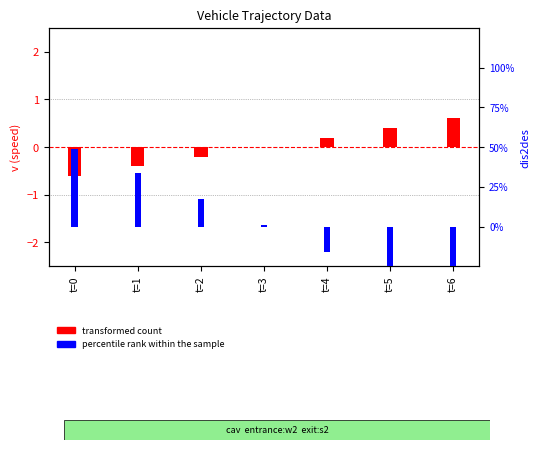

Does the chart contain stacked bars?

No